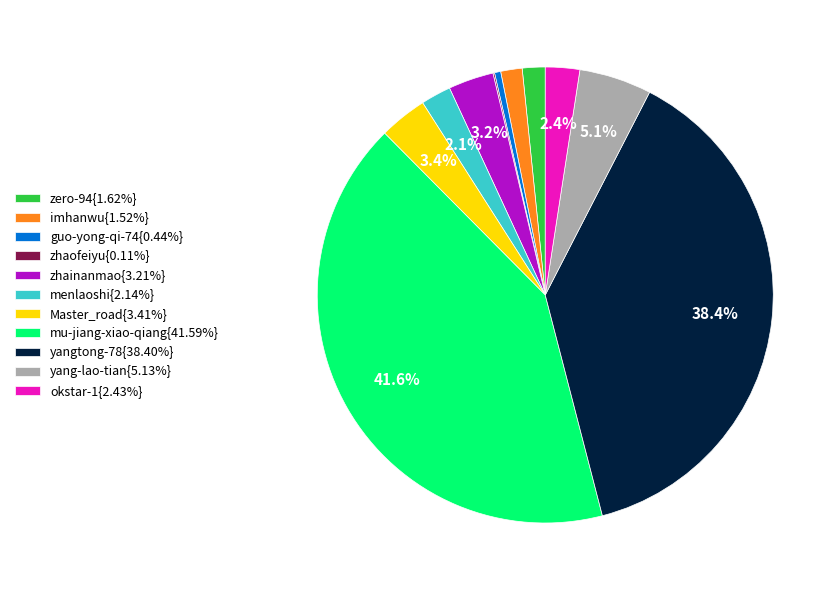

Do zero-94{1.62%} and menlaoshi{2.14%} together represent more than half of the pie?

No